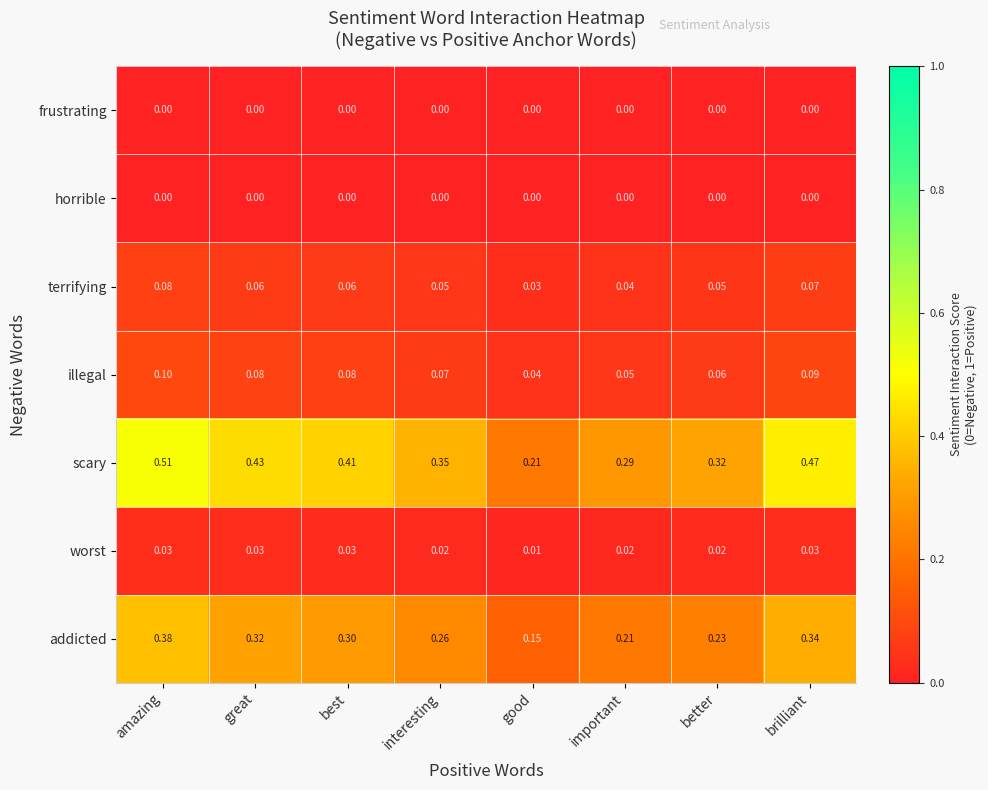

Which series changed the most between better and brilliant?

scary